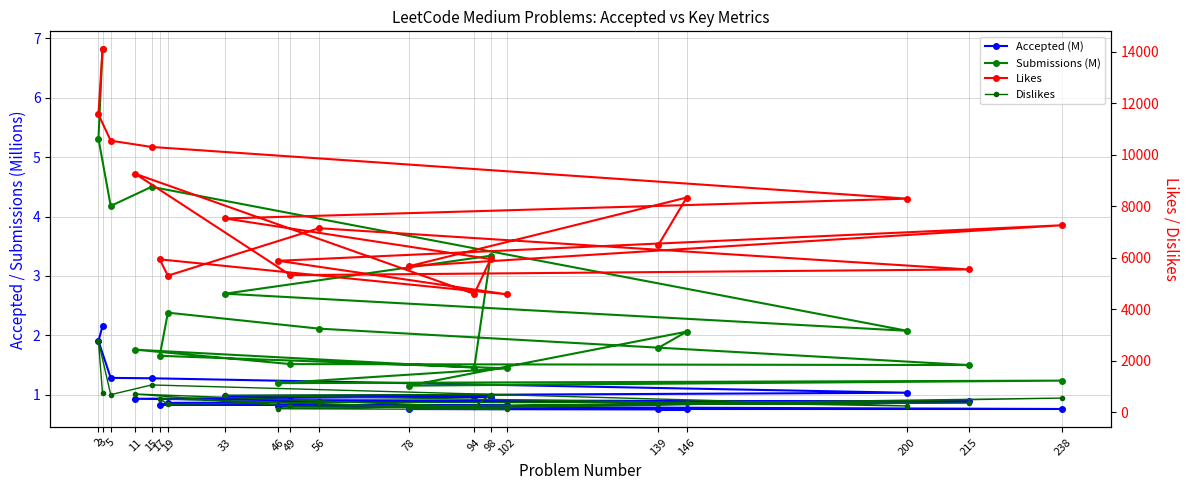

Is the value of Submissions (M) at 5 greater than the value of Accepted (M) at 19?

Yes